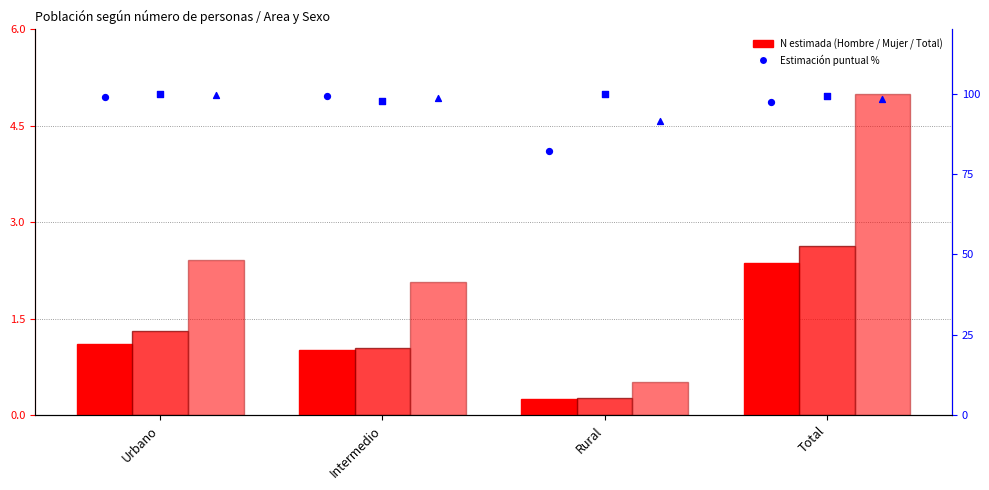

What is the total value across all series at Urbano?

303.2